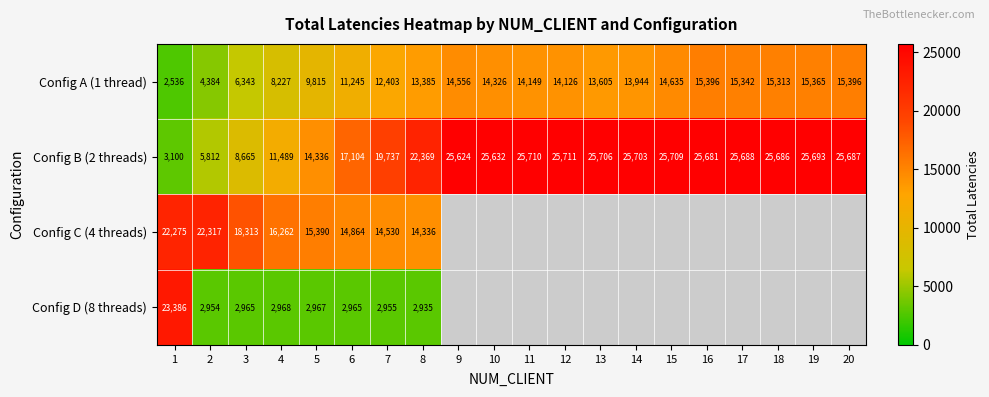

How many categories are shown in the chart?

20